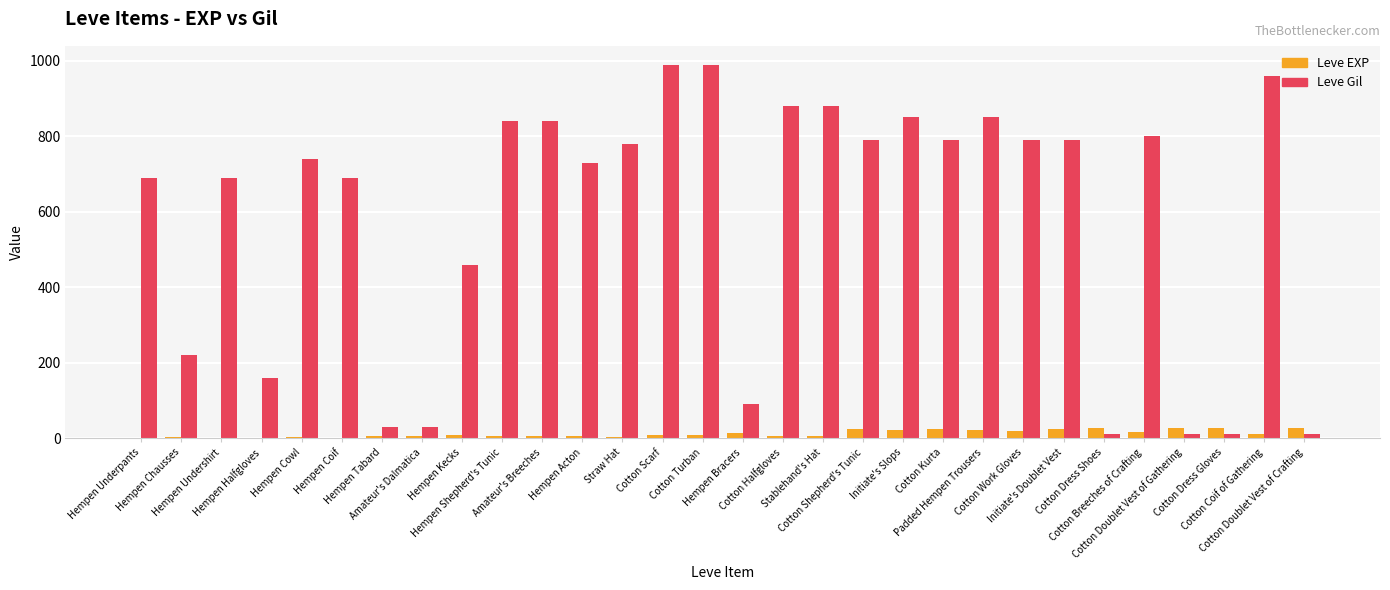

Which series has the largest total across all categories?

Leve Gil